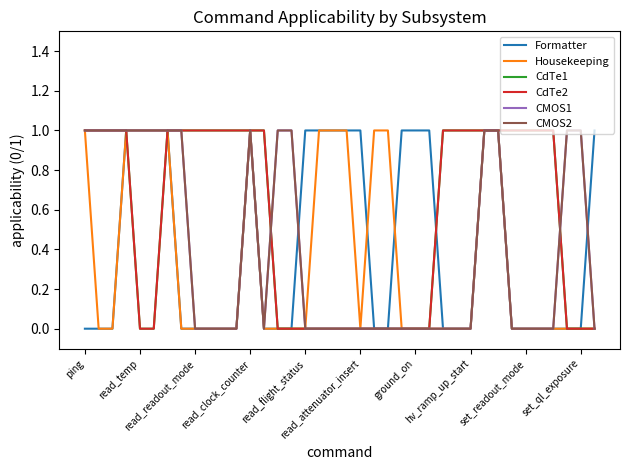

Which series has the largest total across all categories?

CdTe1